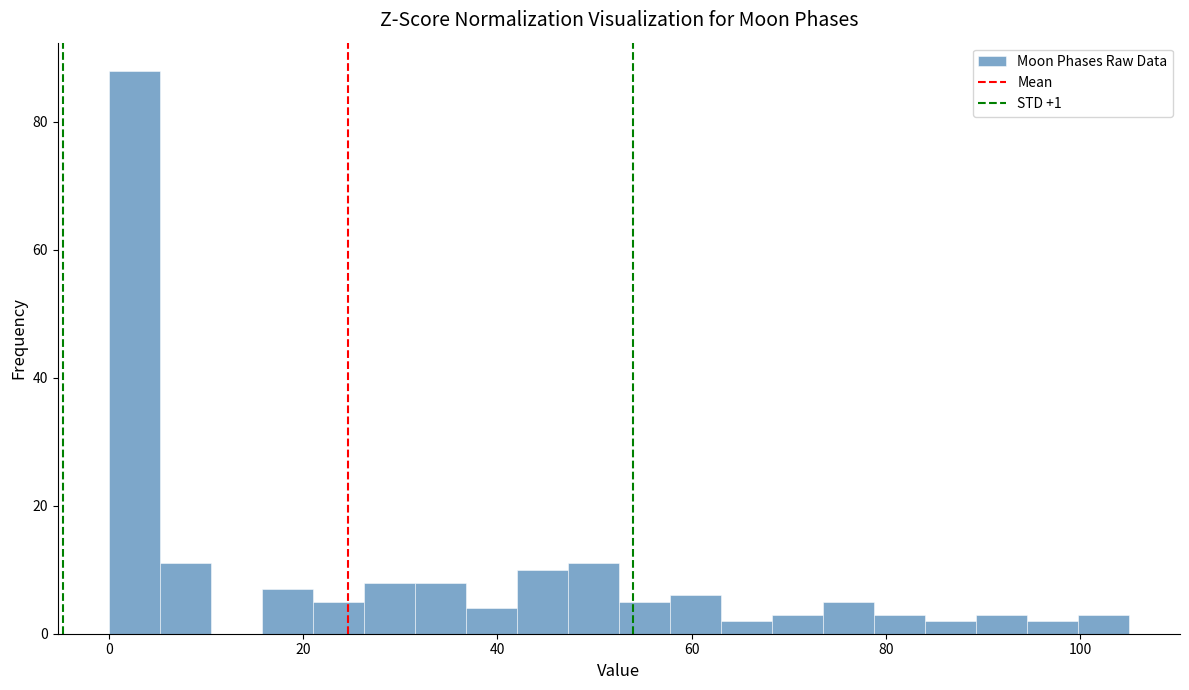

Read against the x-axis, roughly where is the centre of the tallest bar?

2